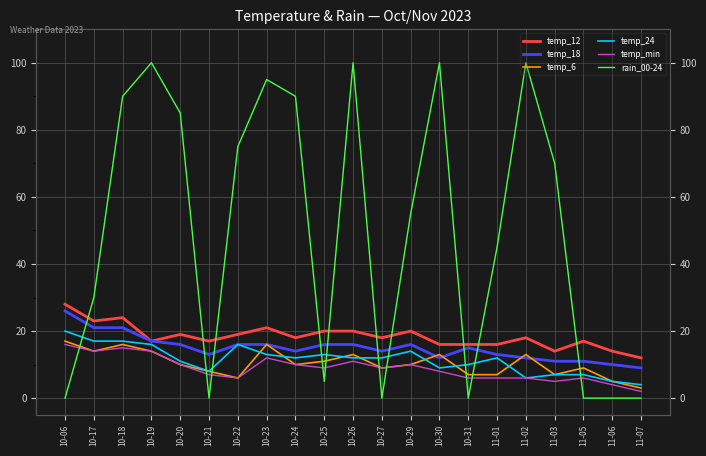

True or false: rain_00-24 has a value of 154 at 10-26.

False